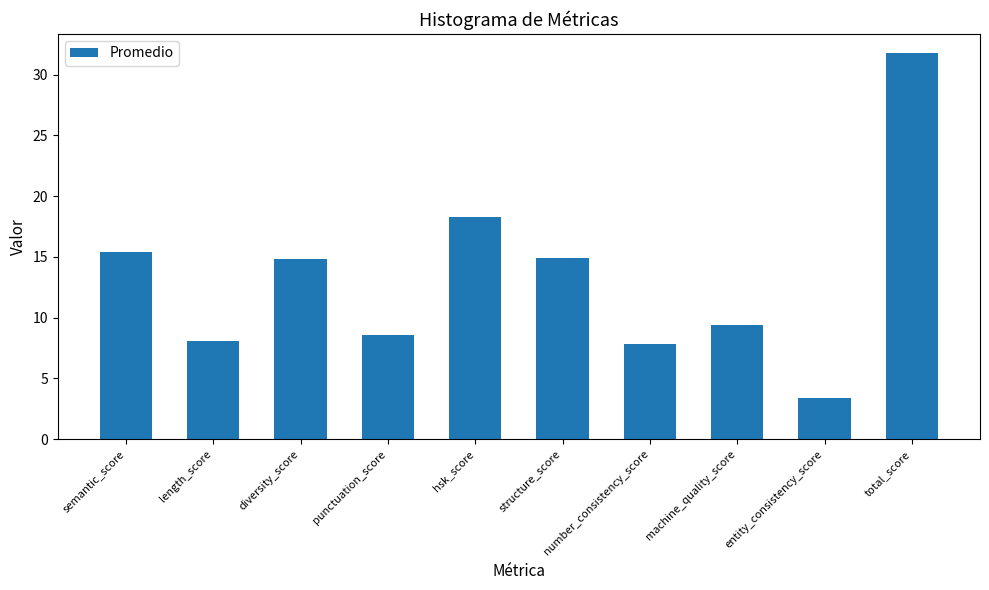

What is the change in value from structure_score to entity_consistency_score?

-11.5